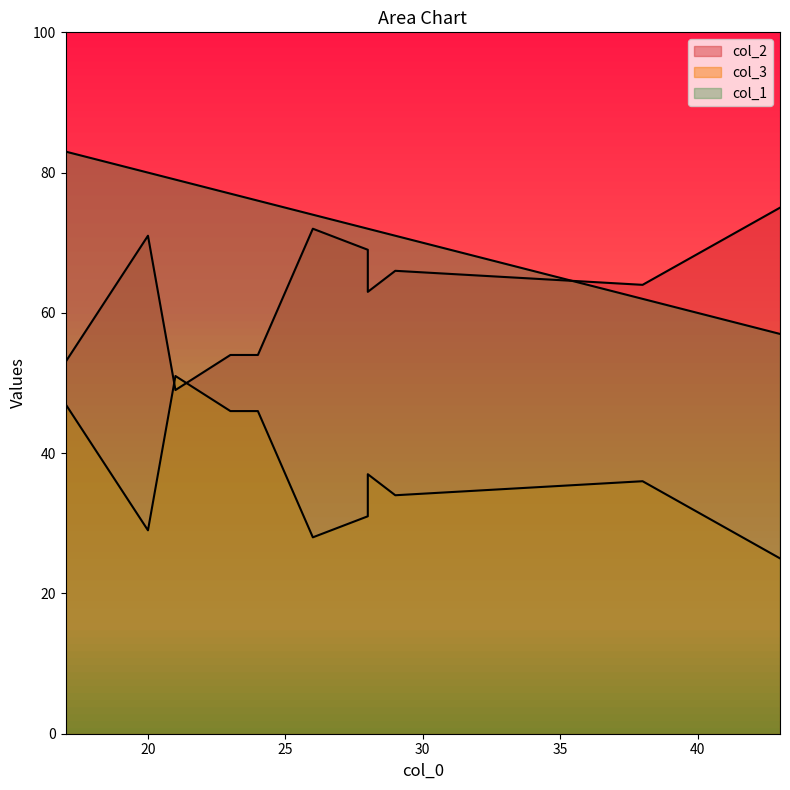

Which category has the lowest value across all series?

43